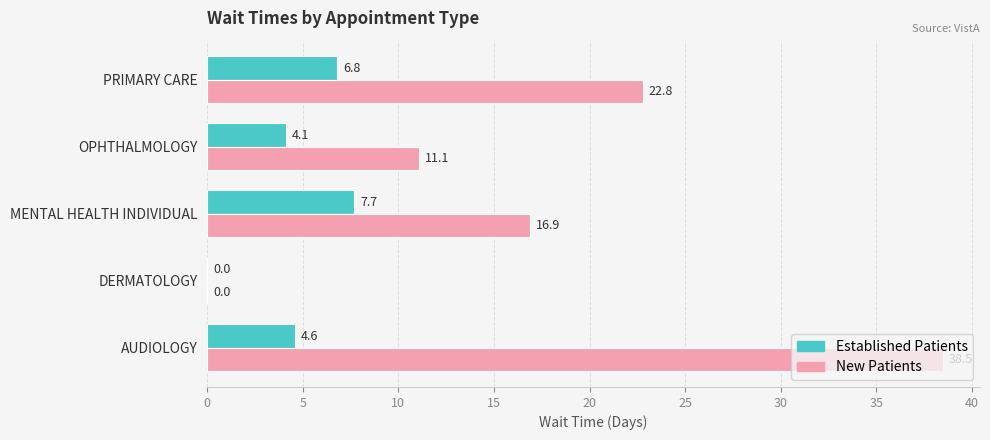

Which category has the highest value across all series?

AUDIOLOGY